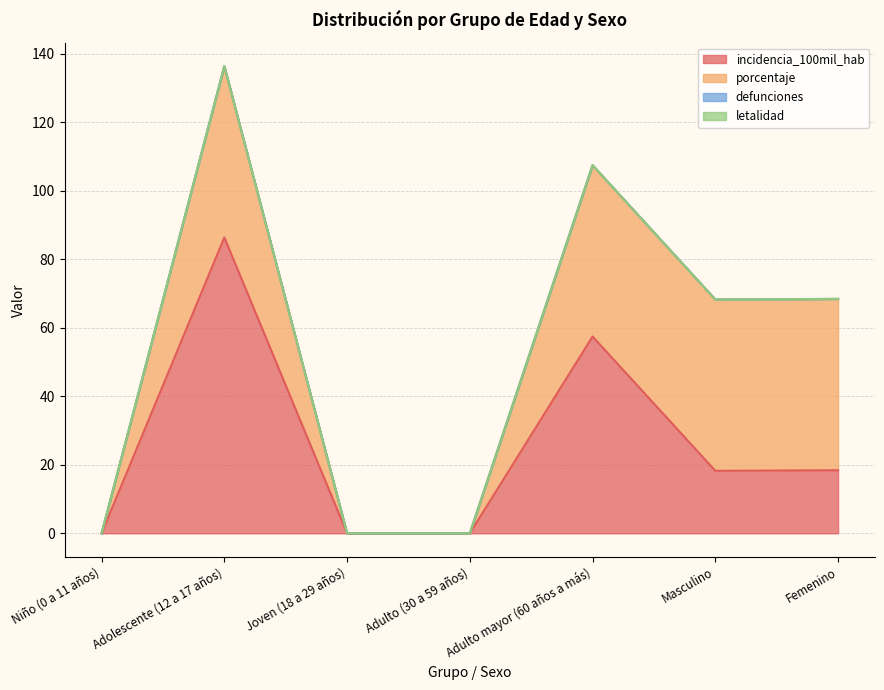

How many porcentaje values are between 0 and 50?

7